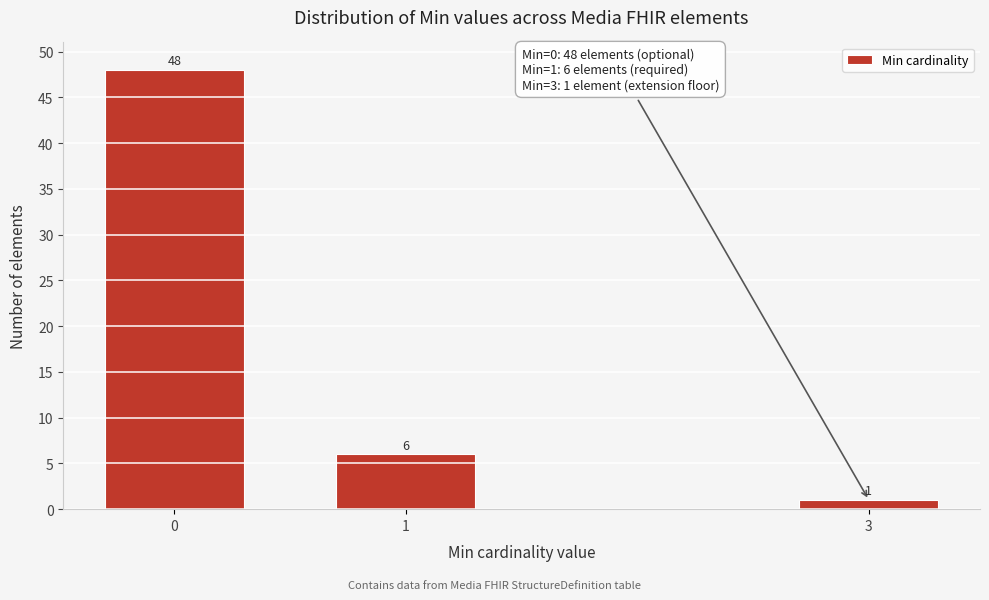

Reading left to right, extract all data points from this chart.

48	6	1